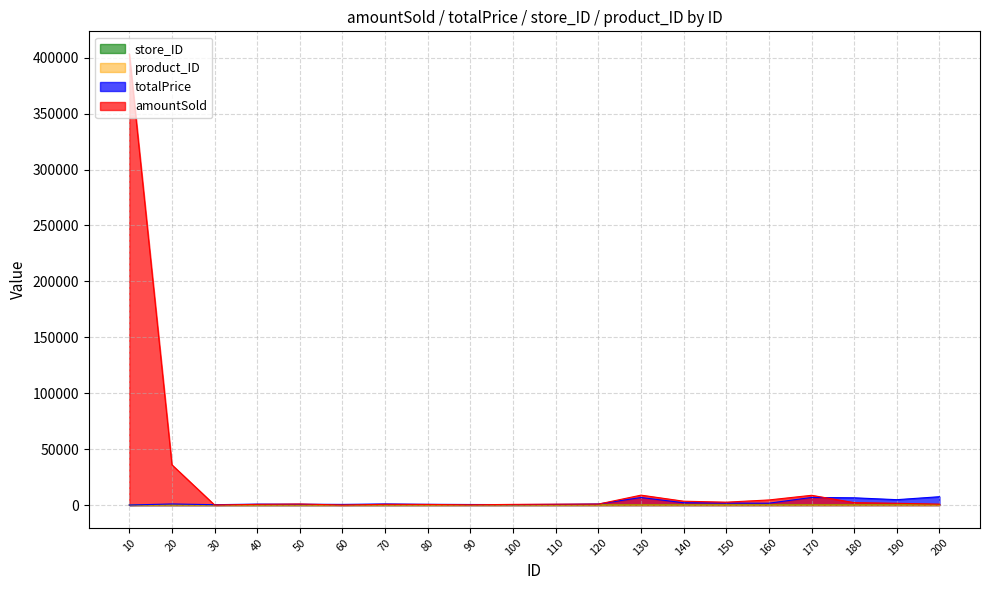

How many lines are shown in the chart?

4